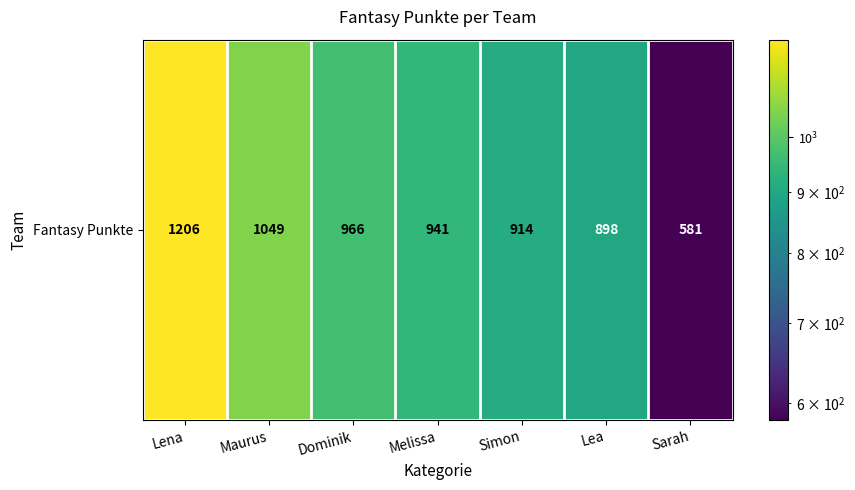

The chart shows a value of 581 at Sarah. True or false?

True